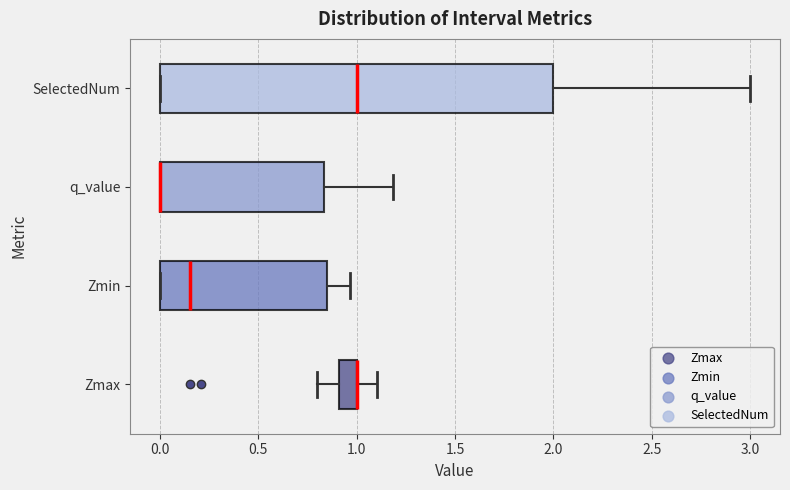

Reading bottom to top, transcribe this box plot: for each box, give where its median line is, the range the box spans, and where its two whiskers end, as read against the x-axis. The values are not printed on the chart, so give them approximately, as read against the axis.

Zmax: median 1.00 (drawn on the box's right edge), box 0.90 to 1.00, whiskers 0.80 to 1.10
Zmin: median 0.15, box 0.00 to 0.85, whiskers 0.00 to 0.95
q_value: median 0.00 (drawn on the box's left edge), box 0.00 to 0.85, whiskers 0.00 to 1.20
SelectedNum: median 1.00, box 0.00 to 2.00, whiskers 0.00 to 3.00